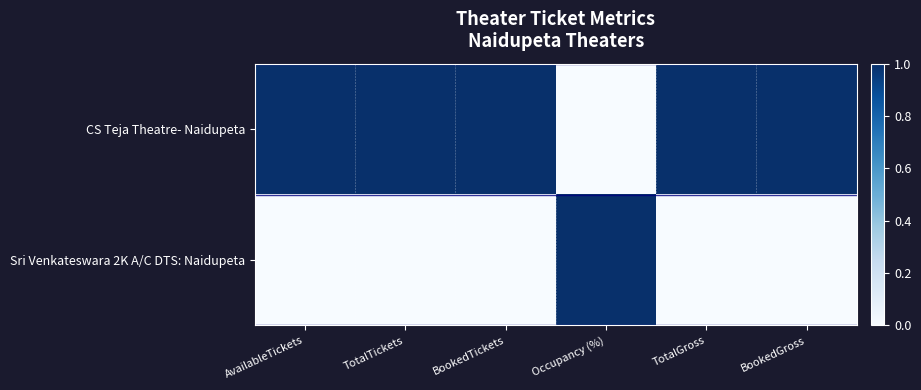

Which category has the lowest value across all series?

Occupancy (%)